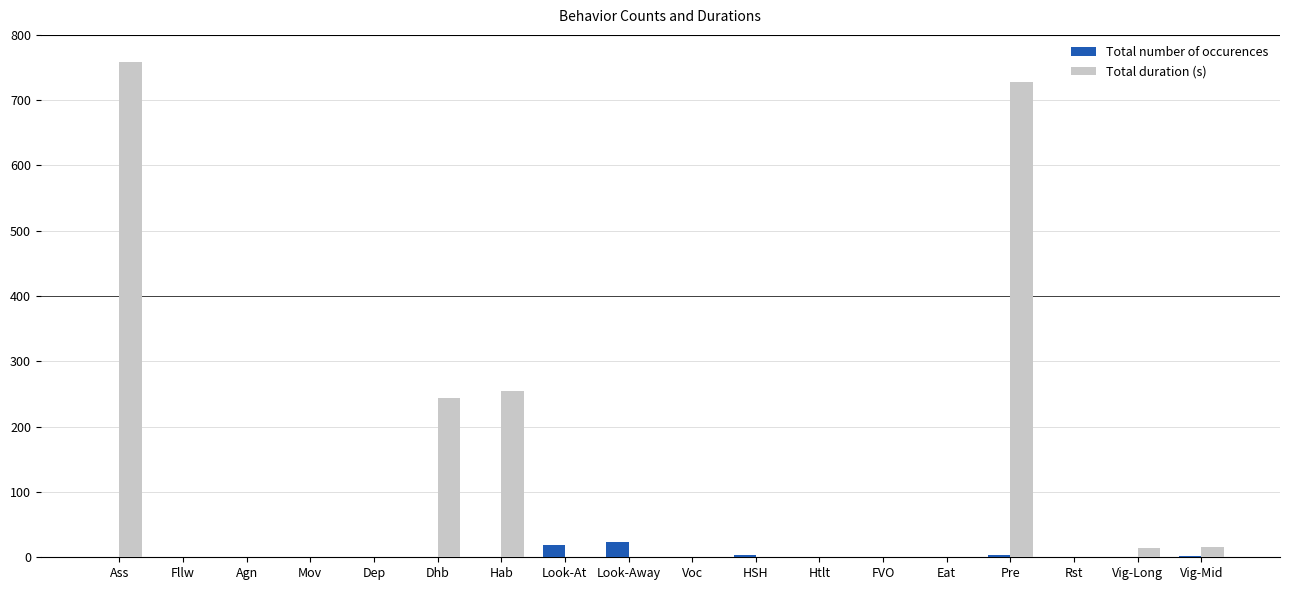

At which category is the sum across all series the highest?

Ass